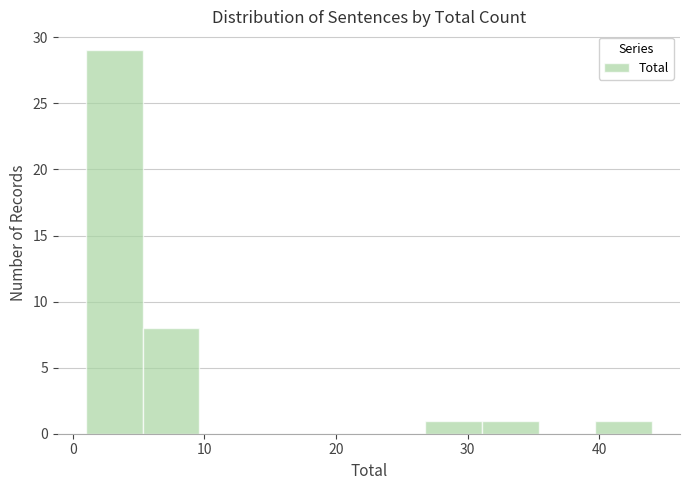

Which range on the x-axis has the tallest bar?

1.0 to 5.3